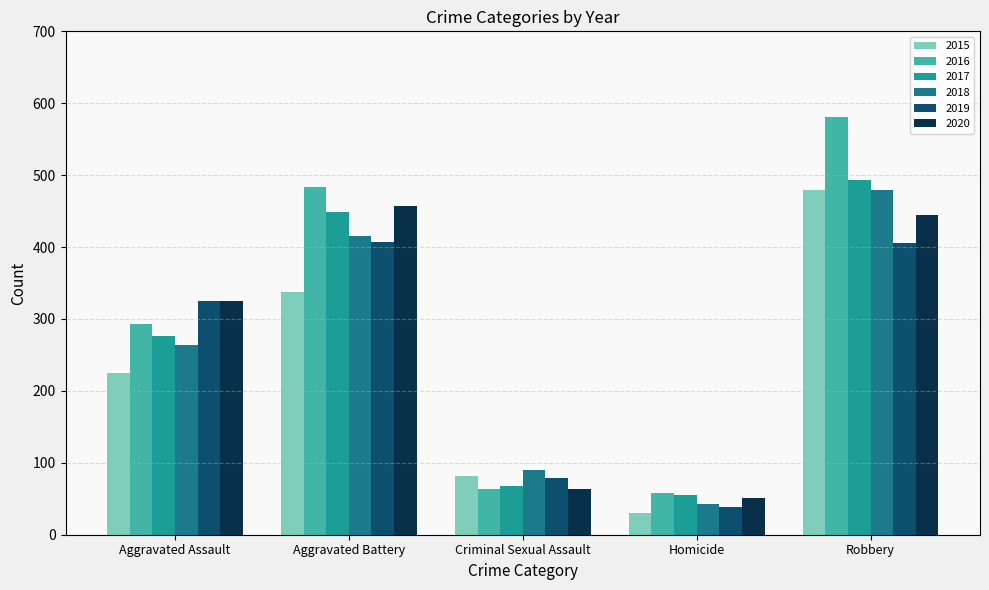

How many series are shown in this chart?

6